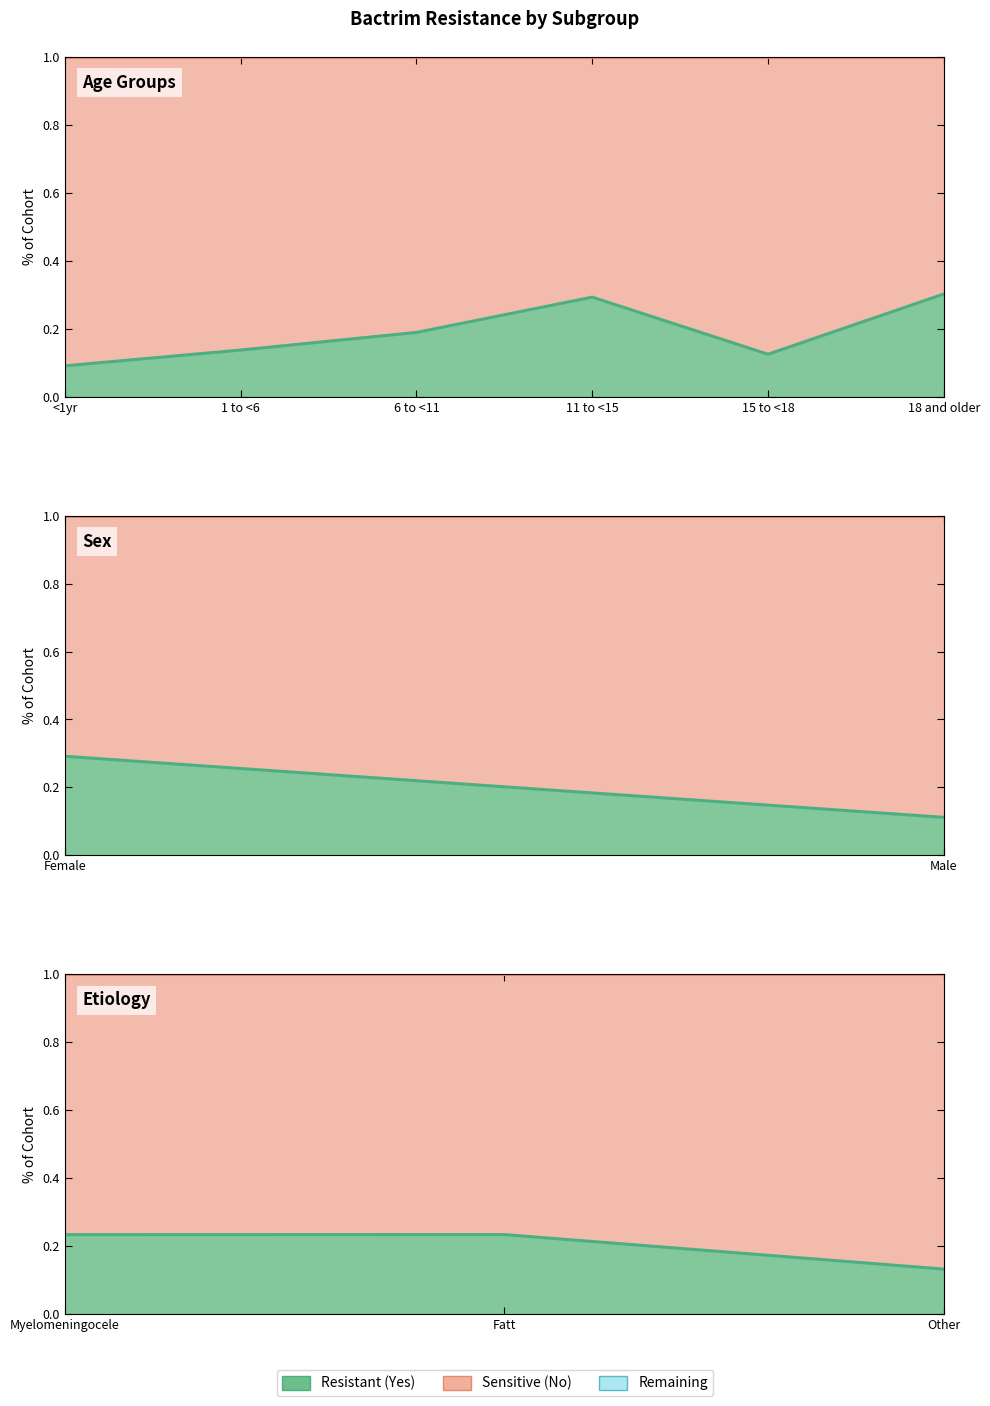

The value at 18 and older is 0.4. True or false?

False